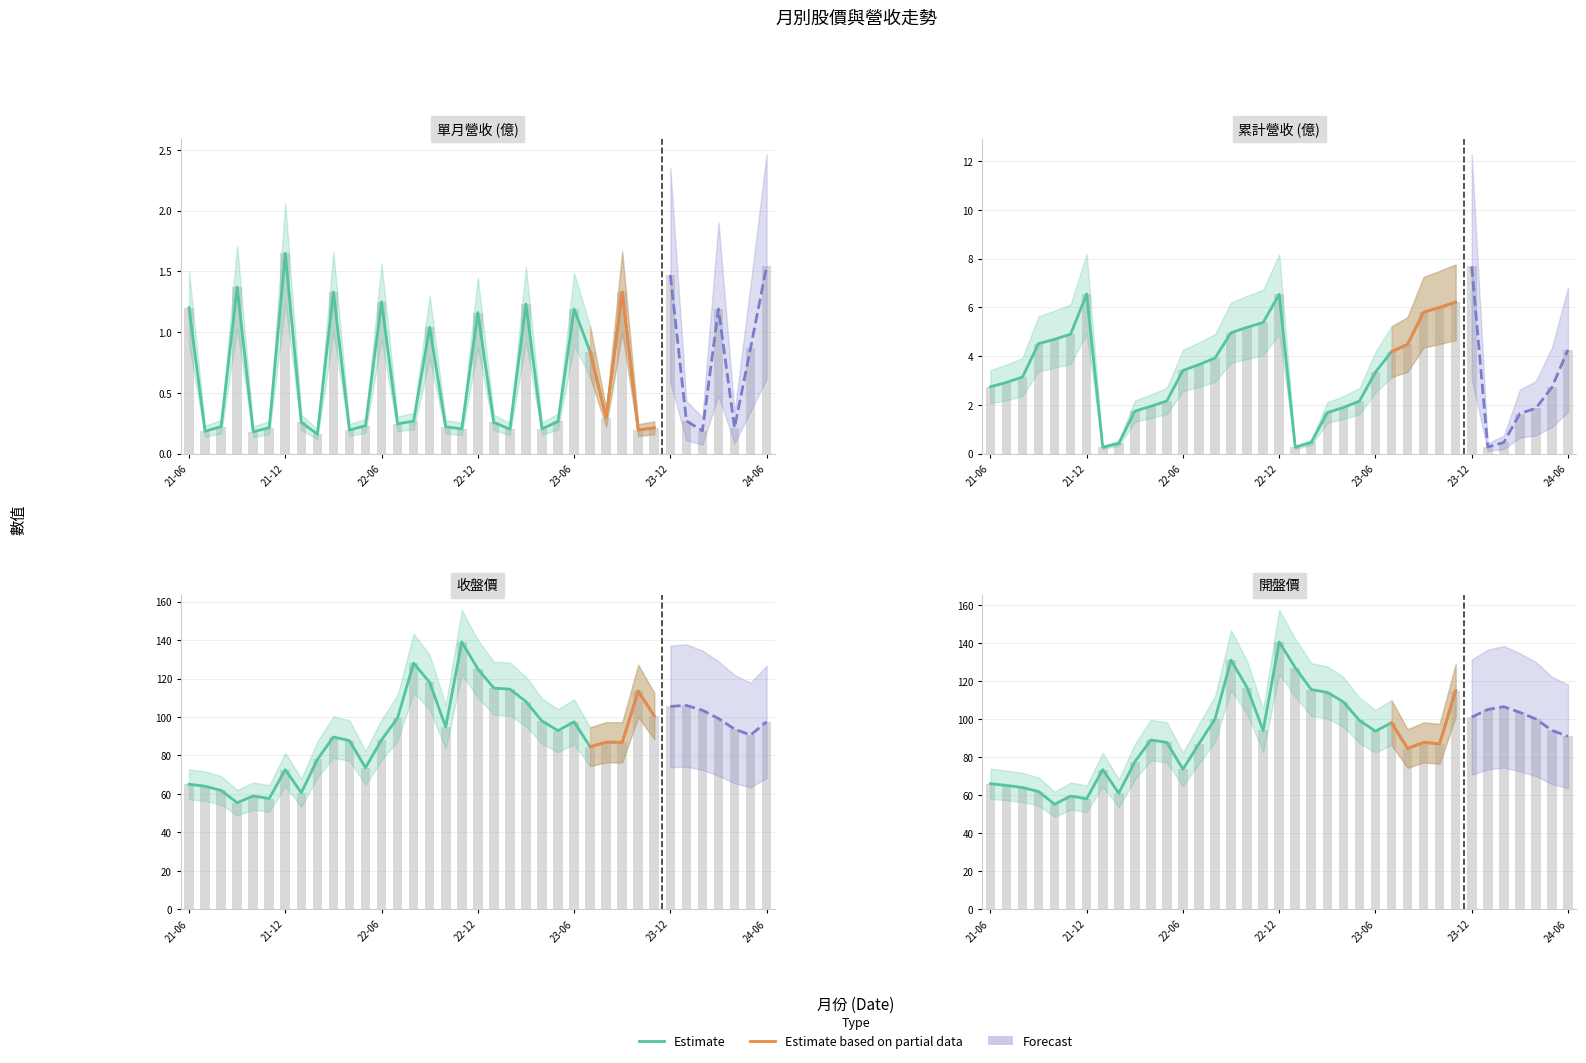

What is the difference between the maximum and minimum values in the 收盤價 series?

83.6